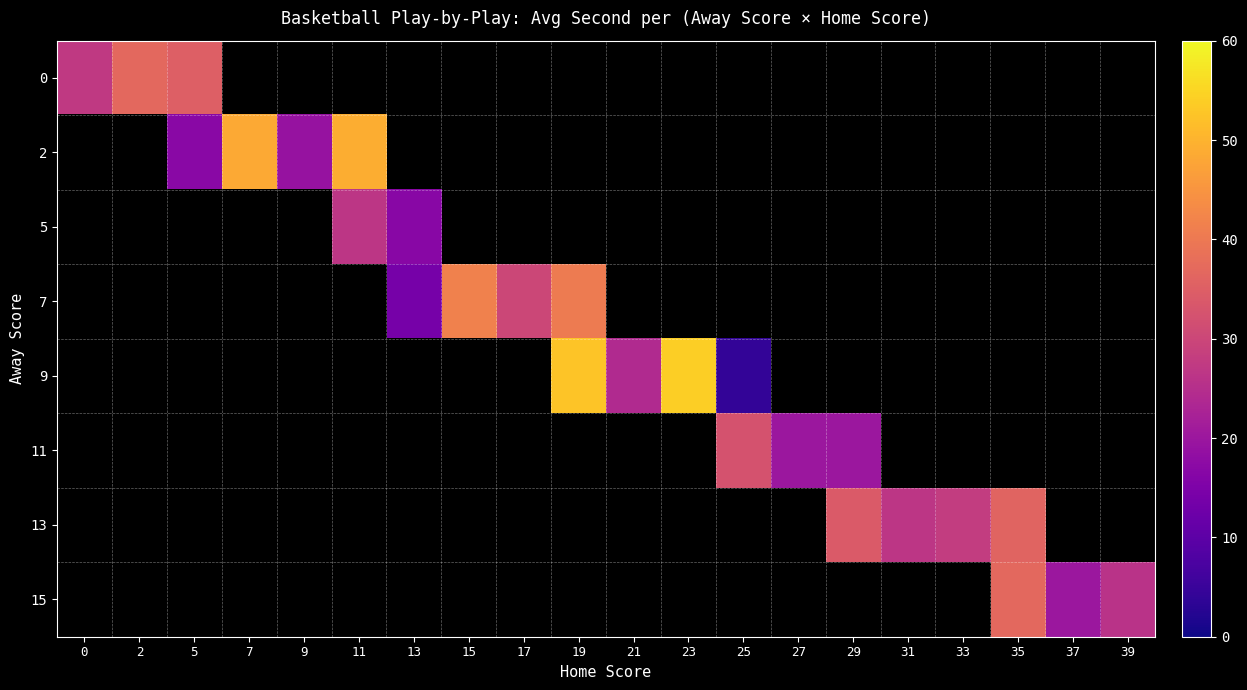

How many distinct data groups are displayed?

8